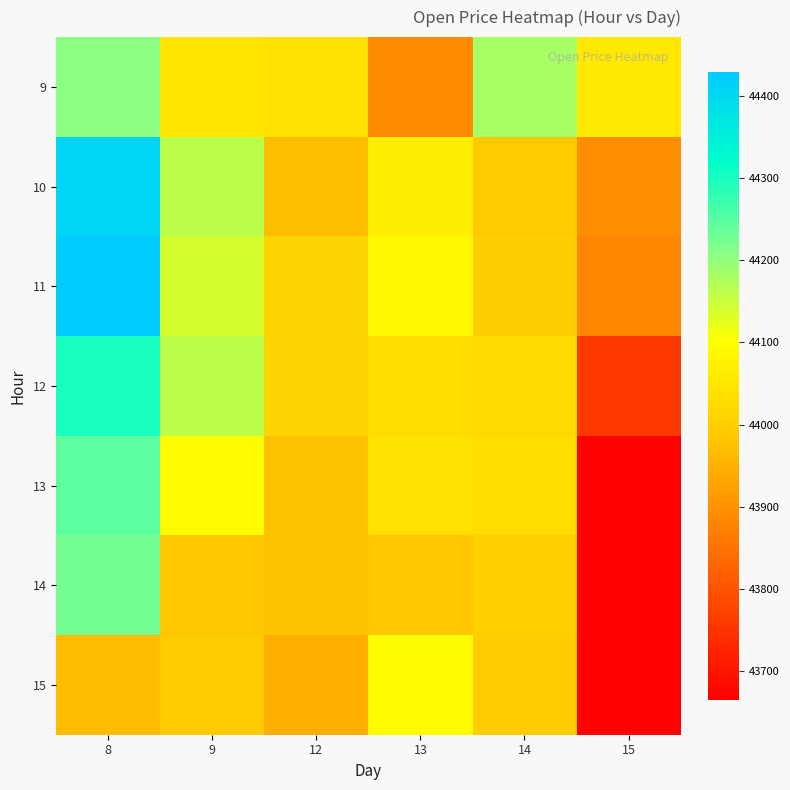

Which has a higher value, 9 or 14?

14